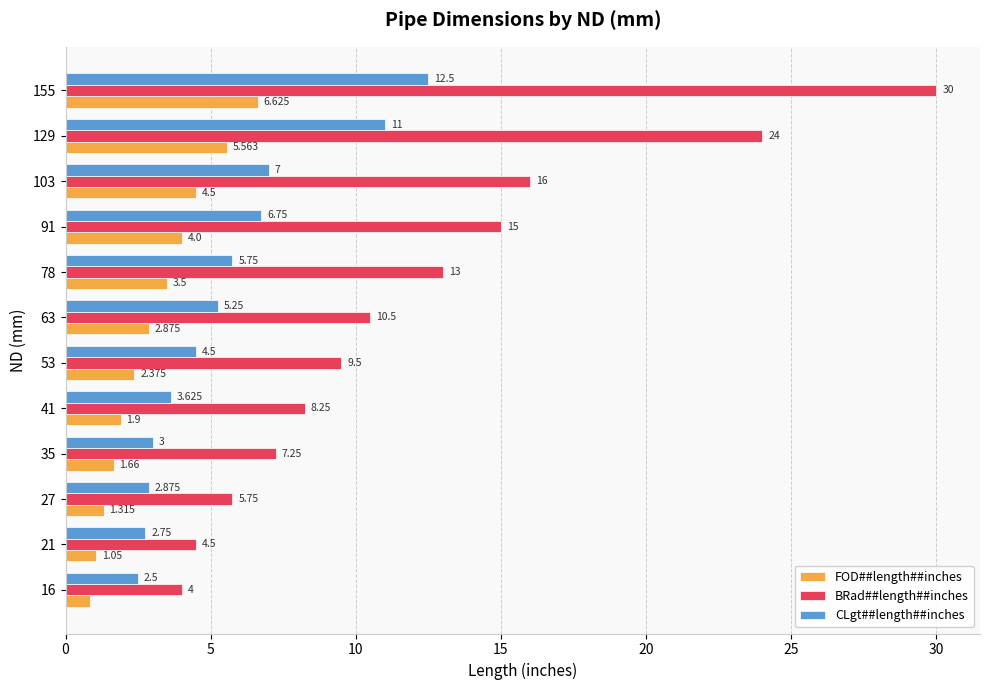

Count the number of data series in this chart.

3